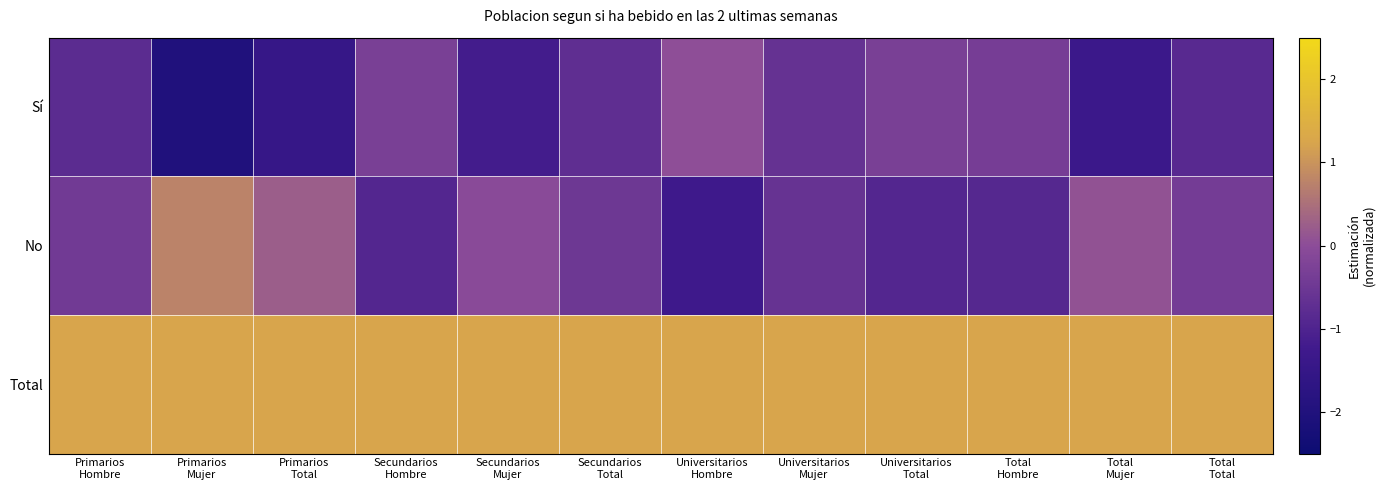

Between Primarios Mujer and Total Mujer, which series saw the biggest shift?

Sí